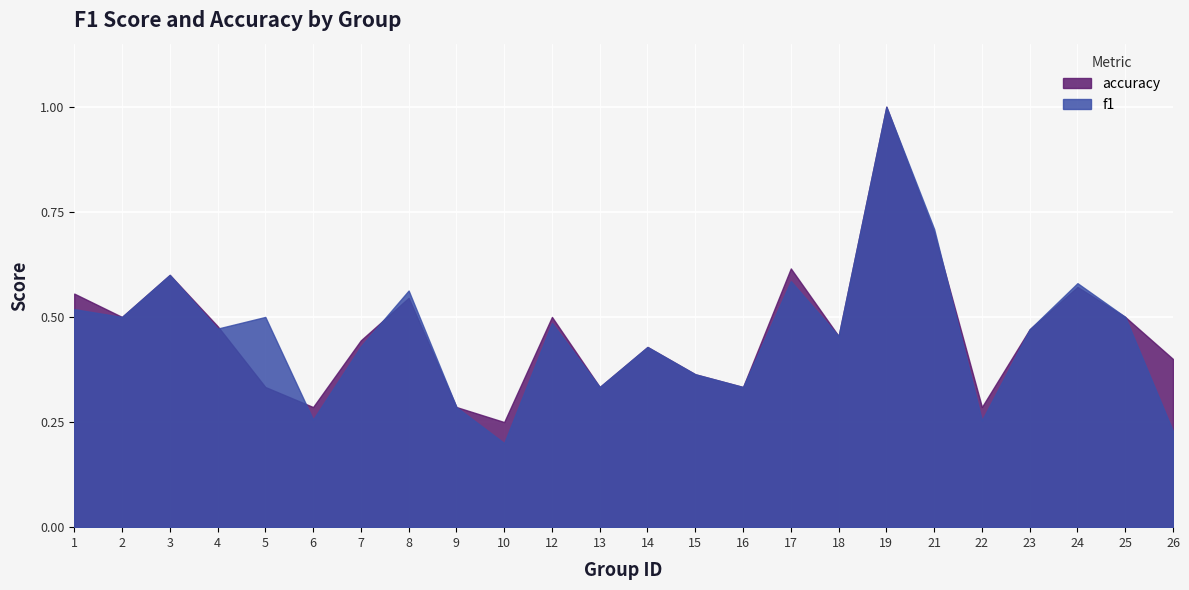

Between 8 and 19, which is larger?

19